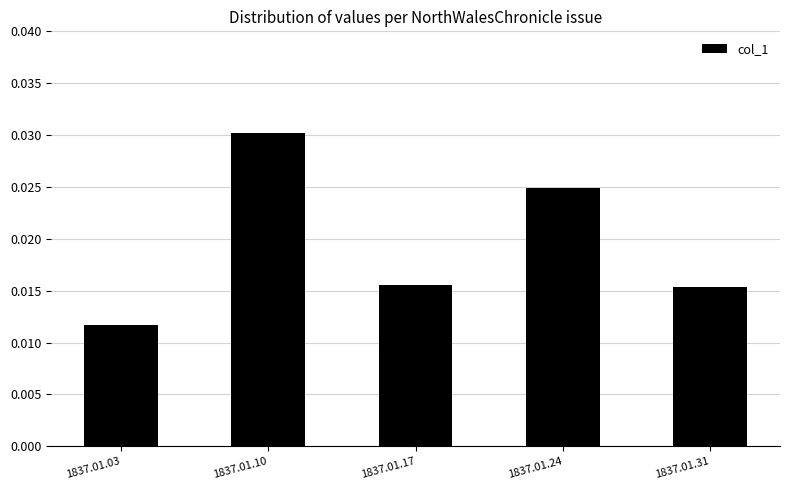

Which has a higher value, 1837.01.03 or 1837.01.10?

1837.01.10